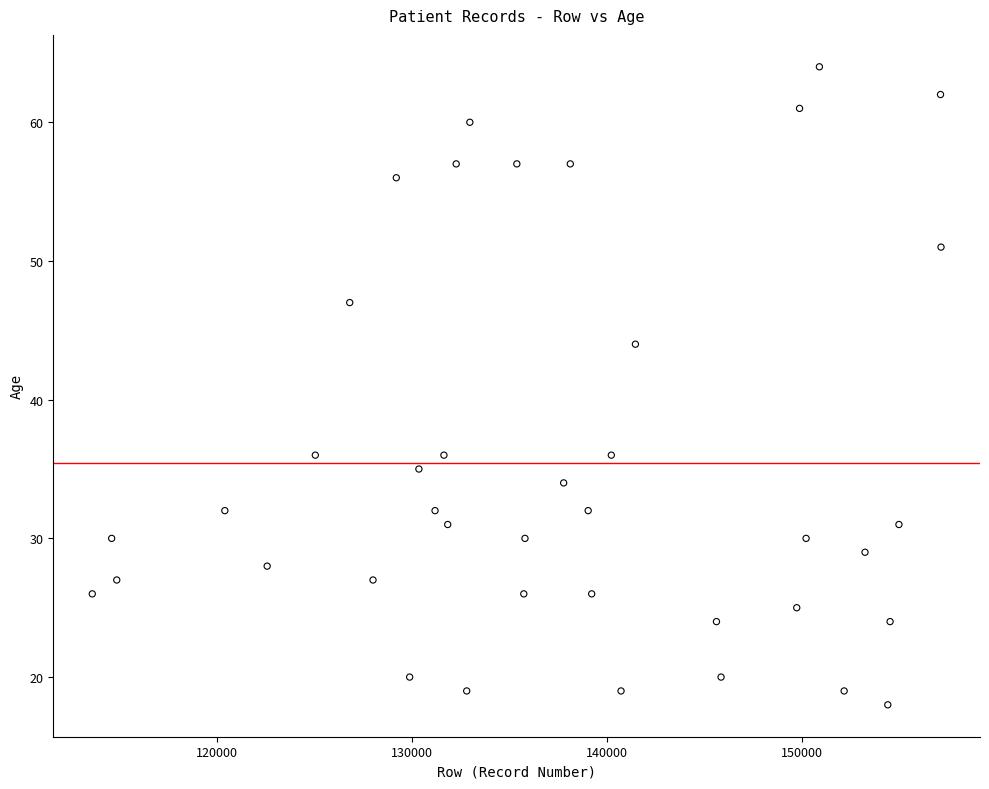

What Y value in the scatter plot is closest to 41?

44